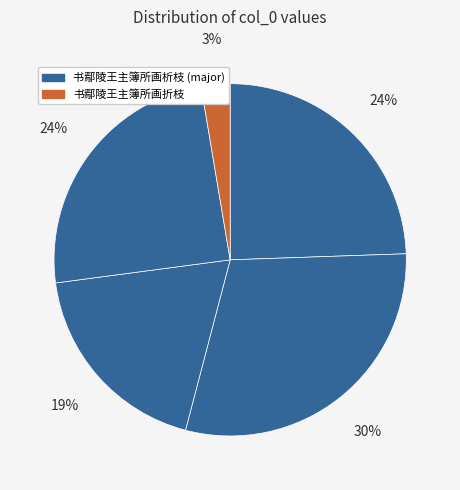

How many segments does this pie chart have?

5